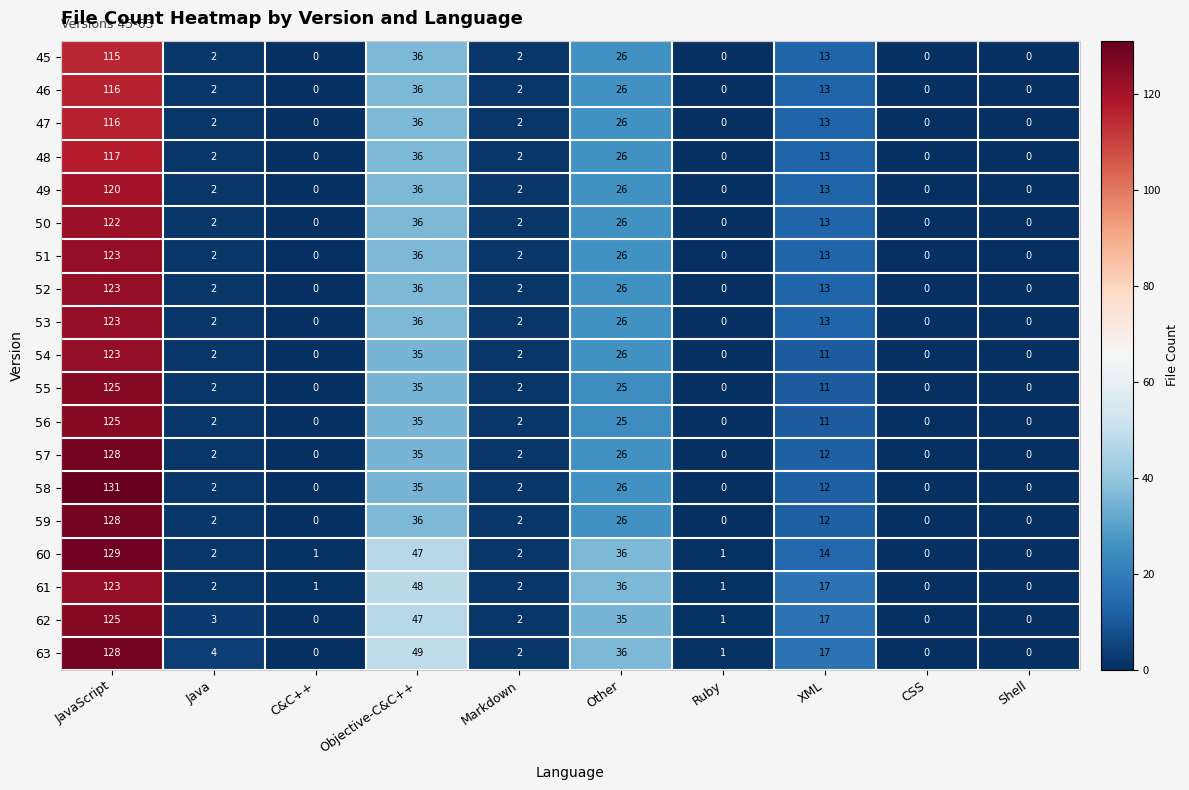

At which label does 48 reach its peak?

JavaScript